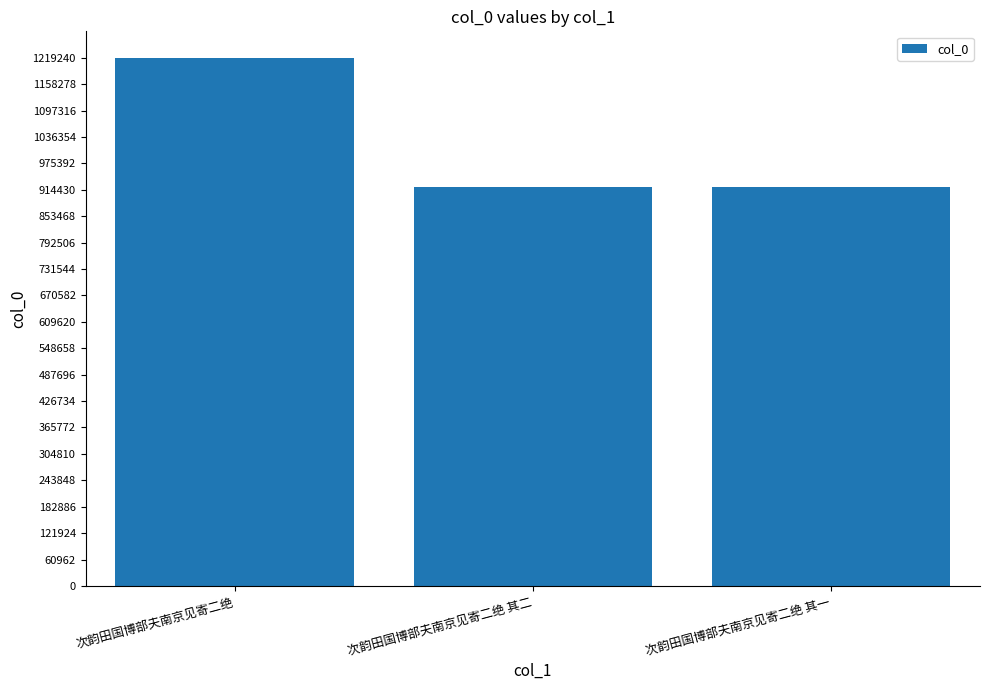

What is the average value?

1020436